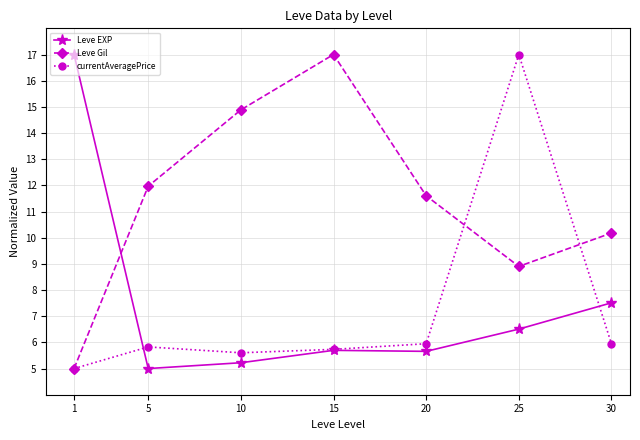

How many distinct data groups are displayed?

3